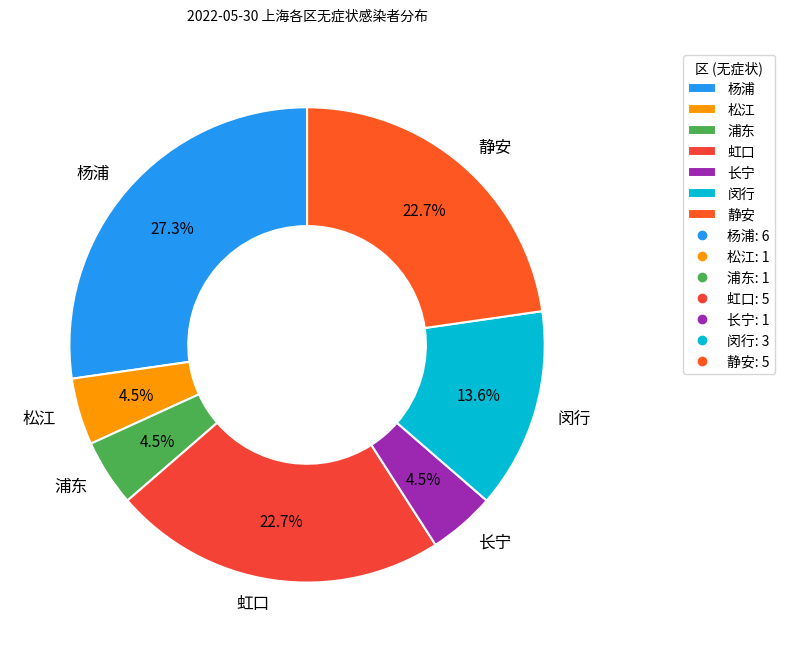

What percentage is NOT represented by 静安?

77.3%